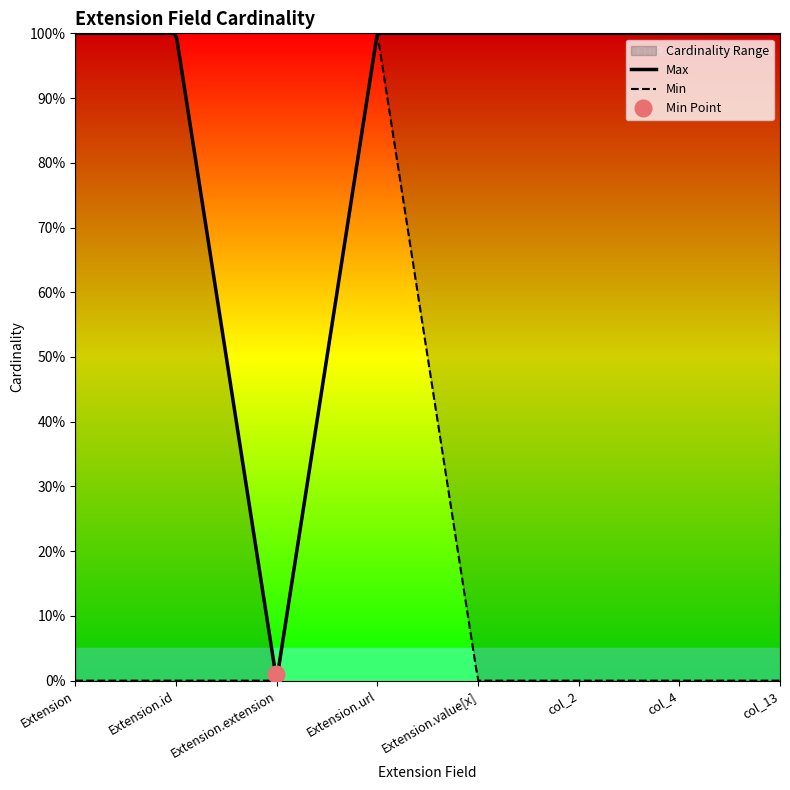

List the series in order of their peak value, highest first.

Max, Min